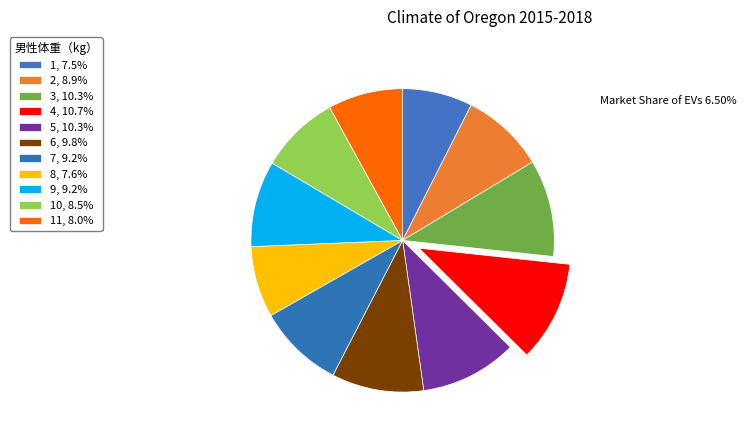

How many slices are in this pie chart?

11